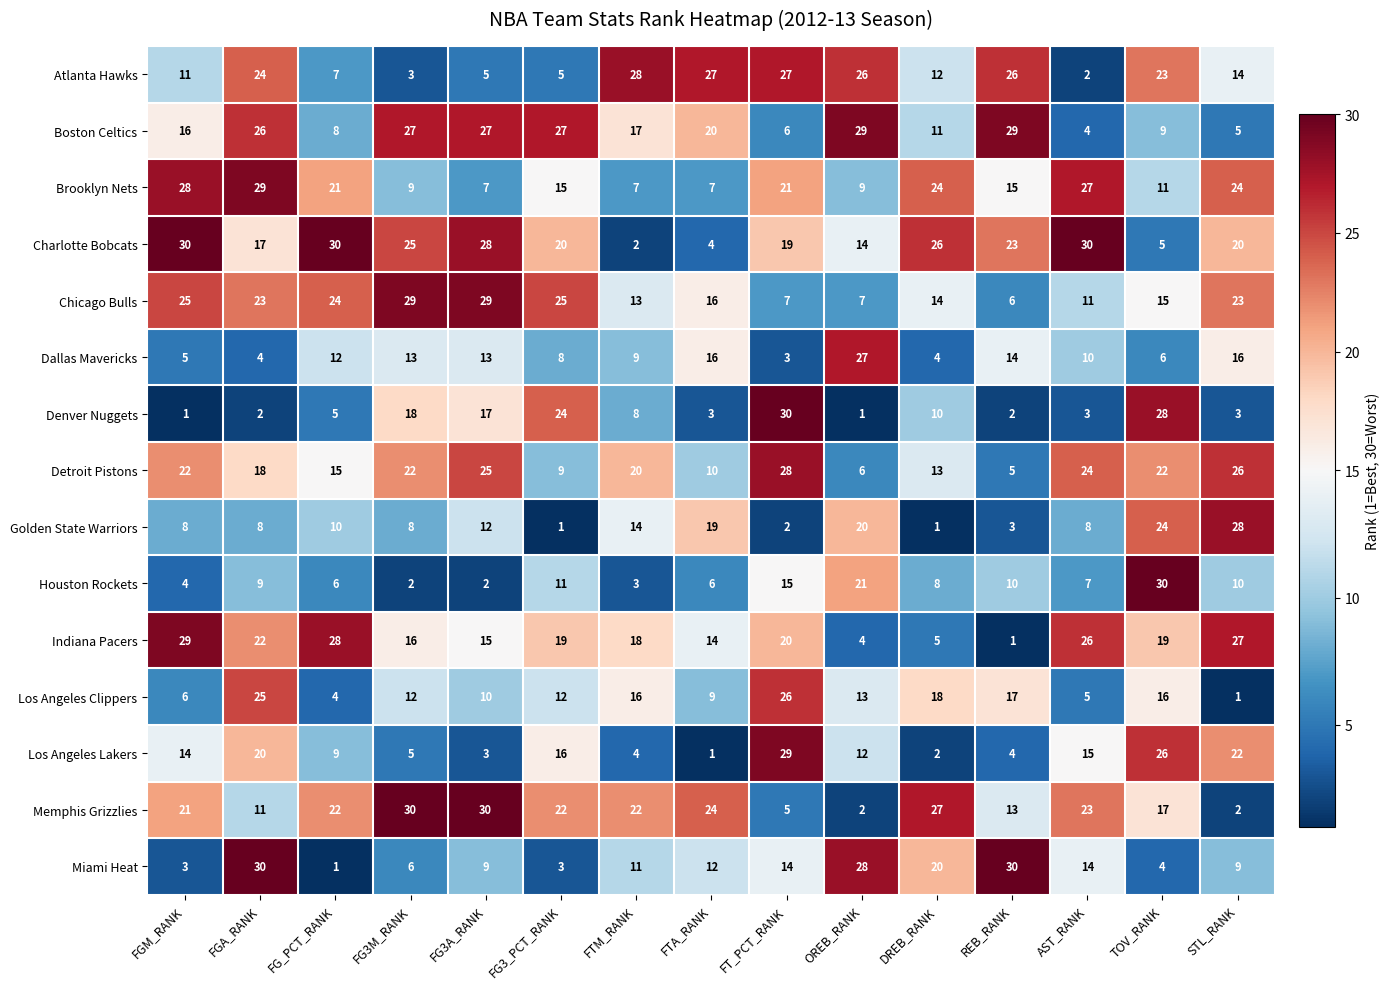

What is the average value of the Denver Nuggets series?

10